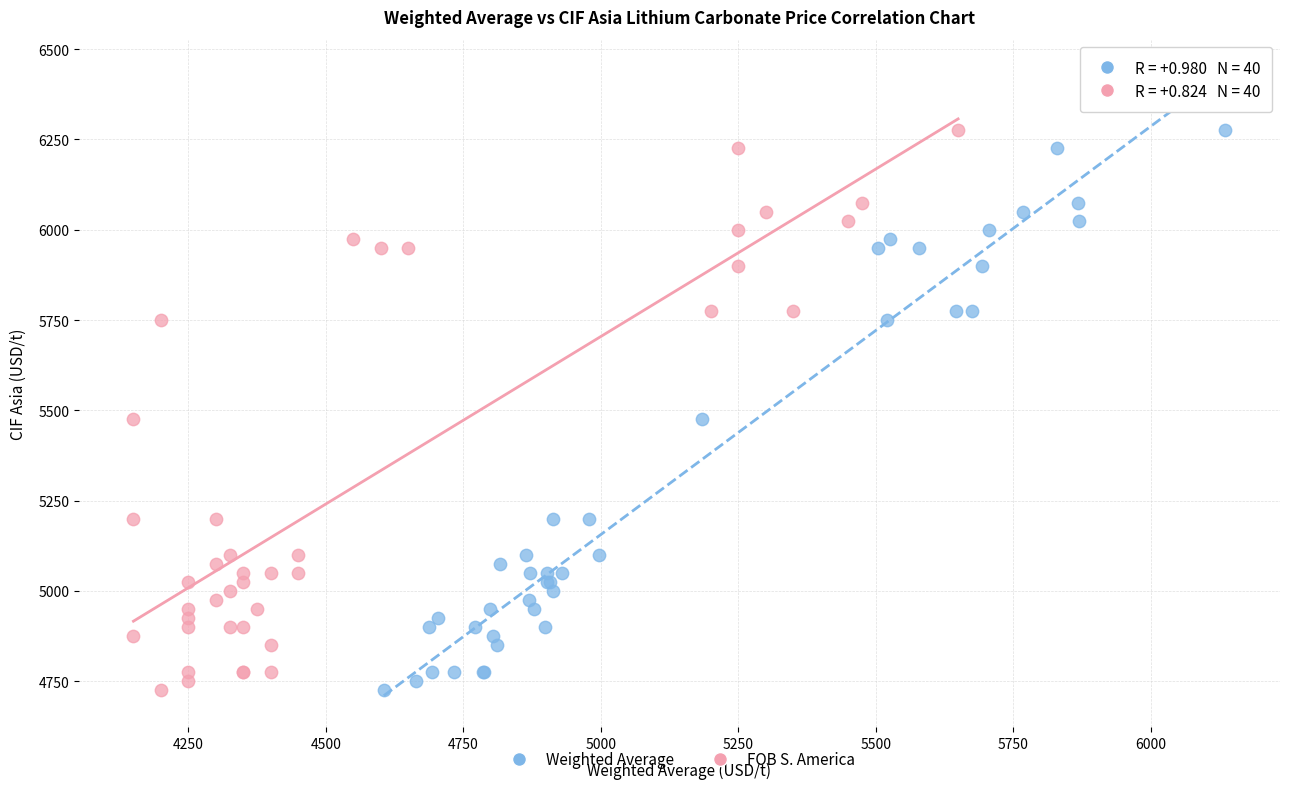

What are all the series names shown in the legend?

Weighted Average, FOB S. America